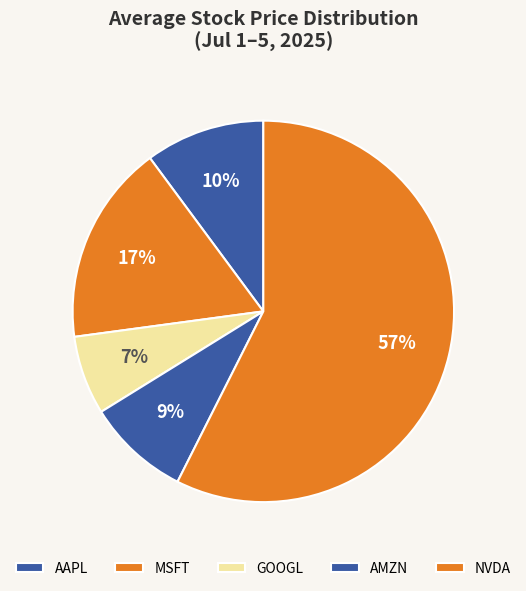

Which slice represents more than half of the pie?

NVDA